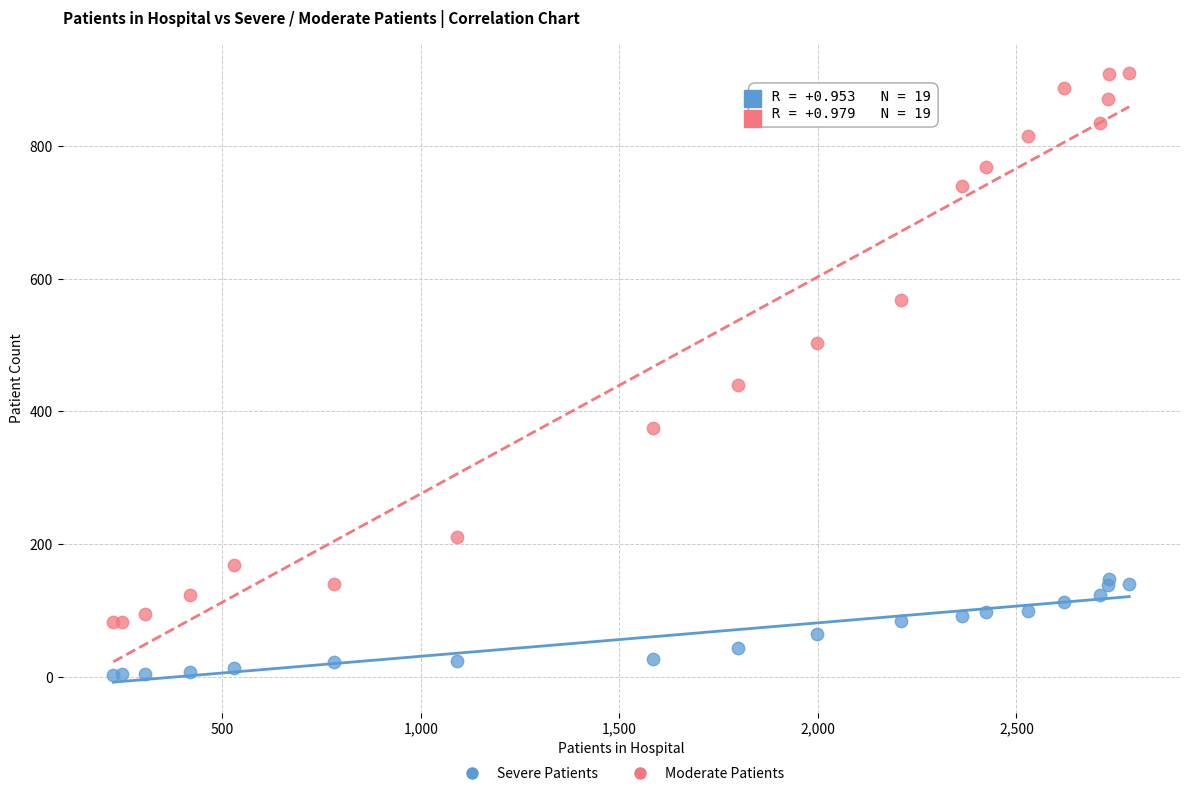

Across all series, what Y value is closest to 456?

440